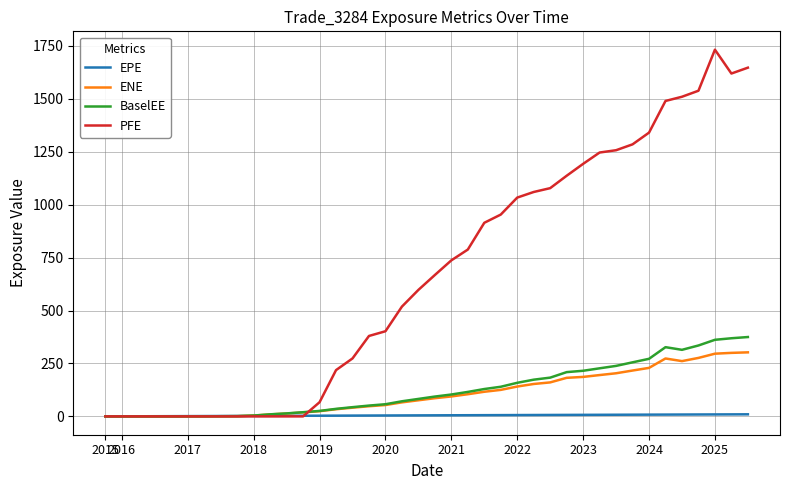

What is the maximum value for PFE?

1731.7